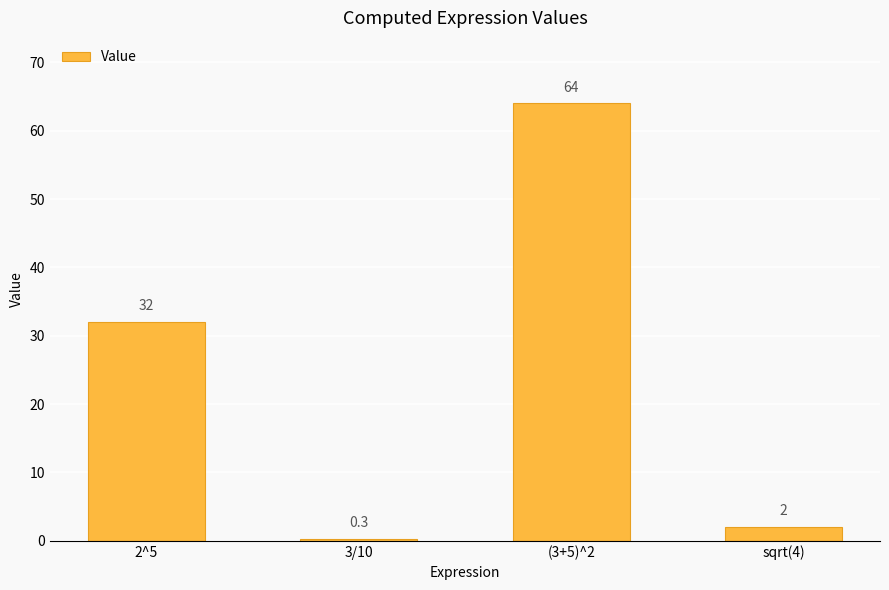

What is the difference between the second highest and minimum values?

31.7